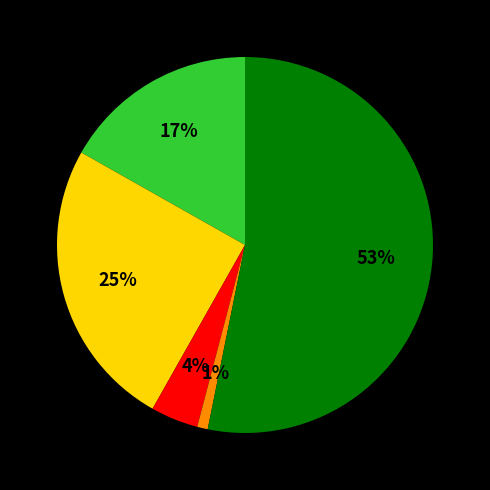

To the nearest percent, what is the average slice percentage?

20%